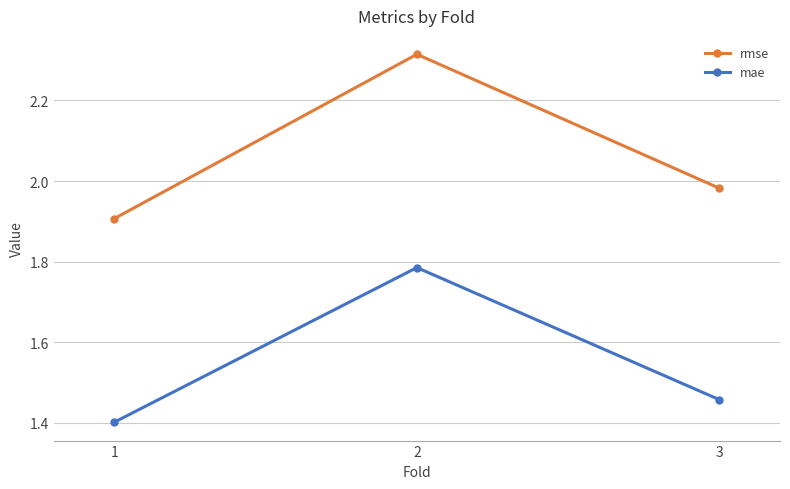

What is the total value across all series at 3?

3.4